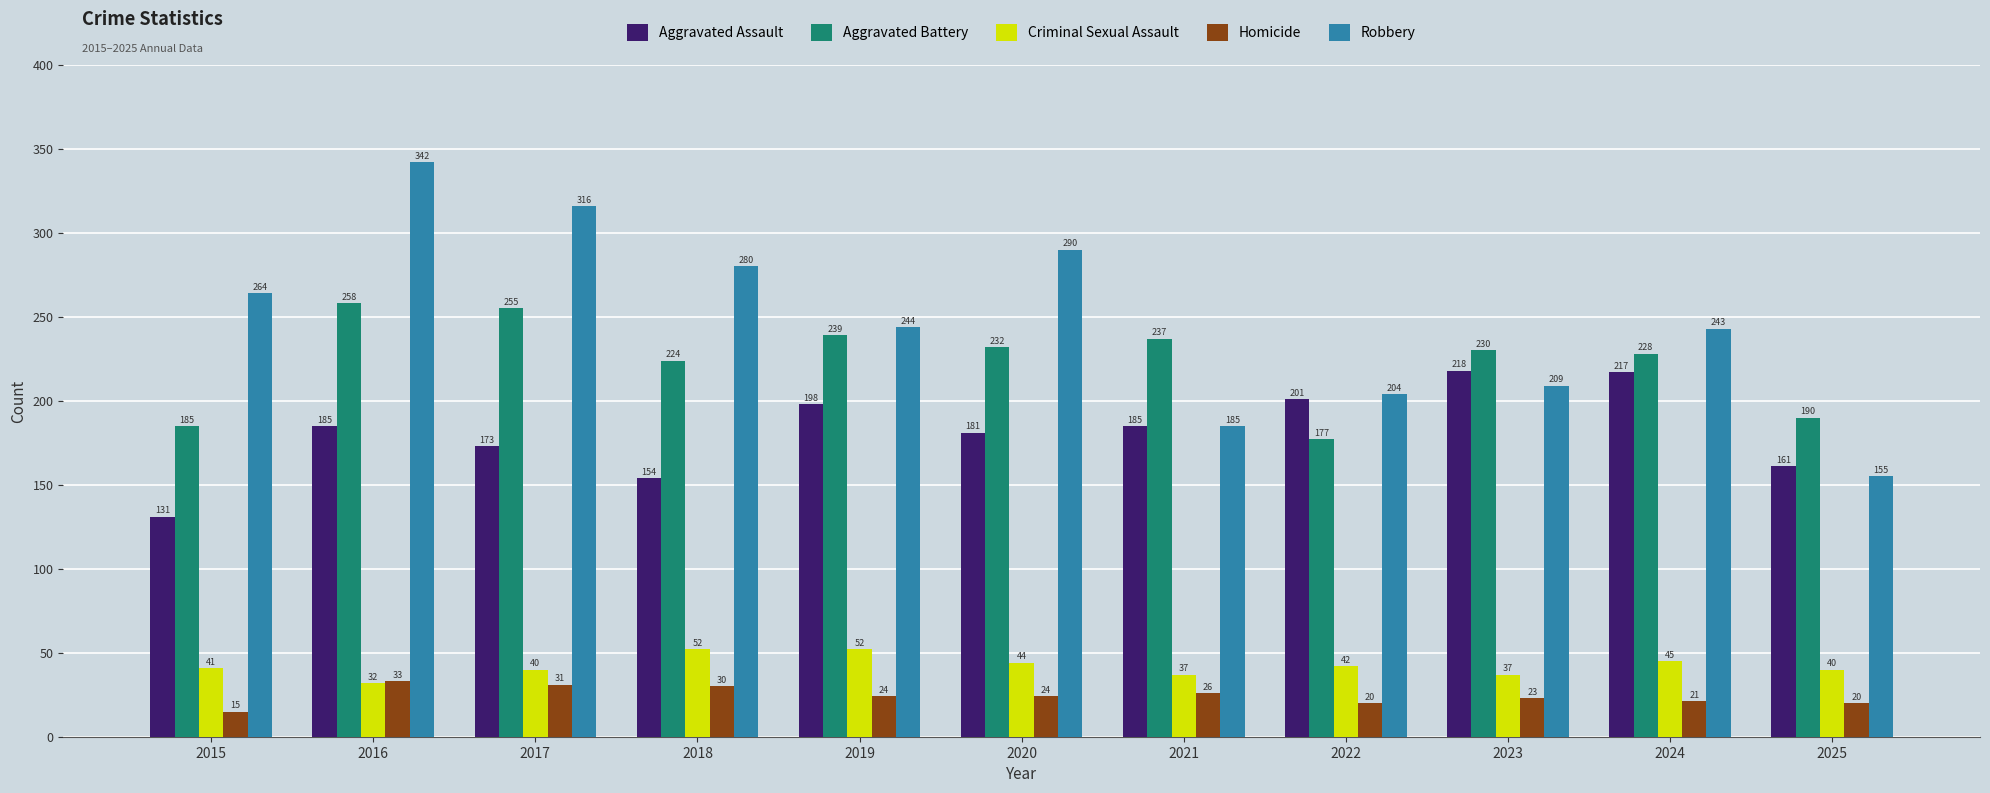

What are all the series names shown in the legend?

Aggravated Assault, Aggravated Battery, Criminal Sexual Assault, Homicide, Robbery